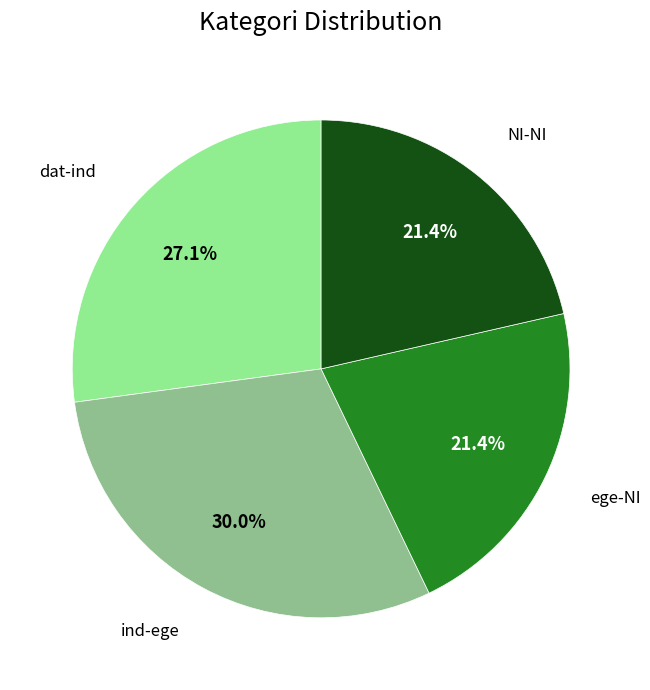

To the nearest percent, what is the difference between the largest and smallest slice percentages?

9%